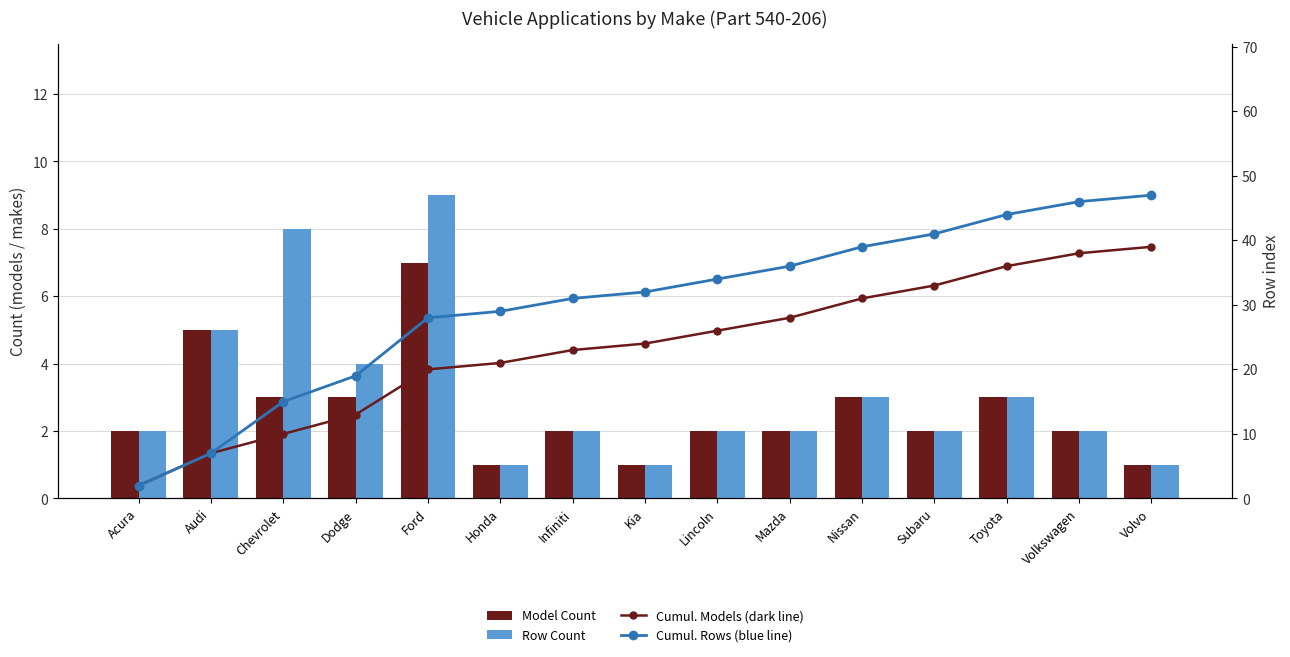

Does the chart contain stacked bars?

No